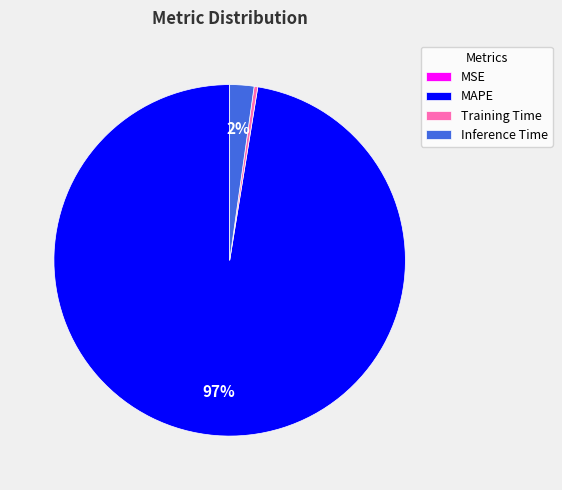

What is the largest slice in the pie chart?

MAPE